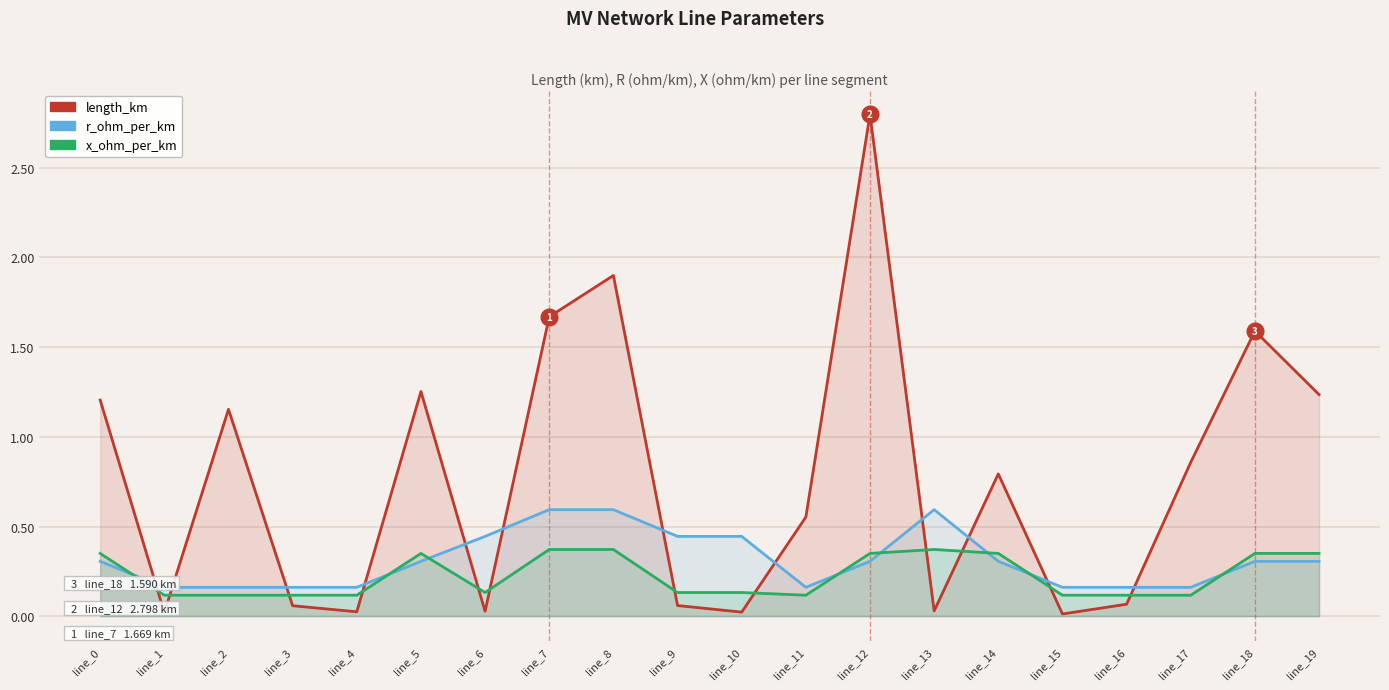

What is the difference between the maximum and minimum values in the length_km series?

2.8